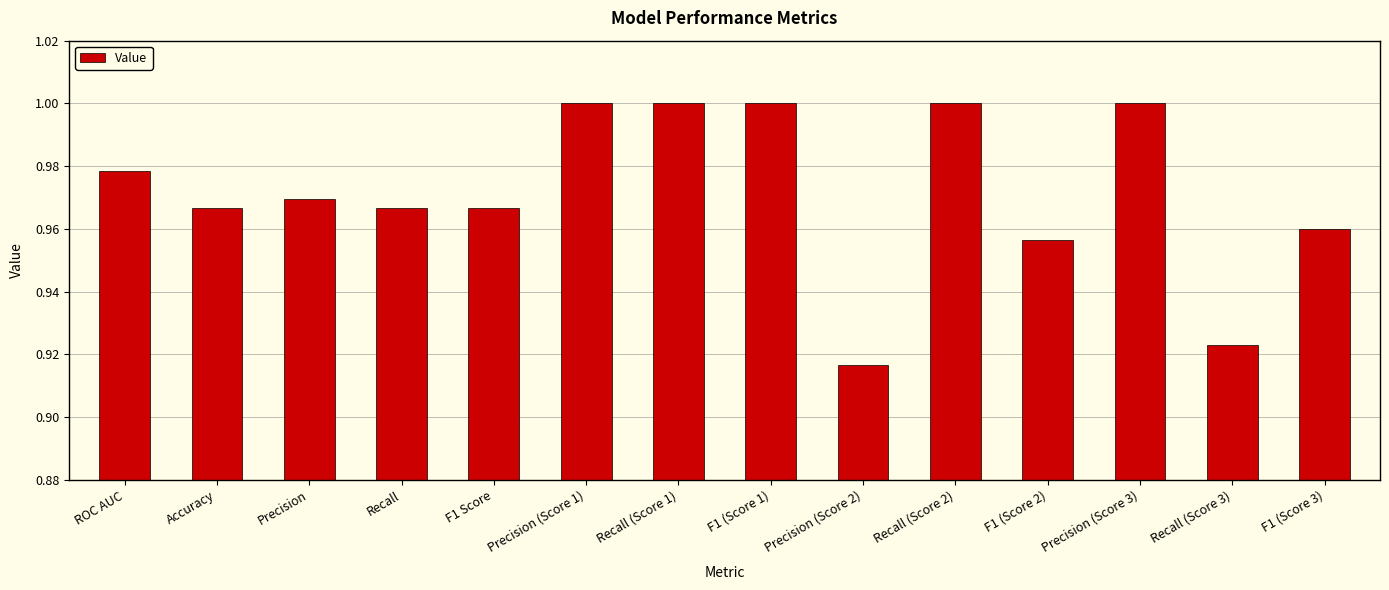

True or false: the data shows 1.0 at F1 (Score 2).

True